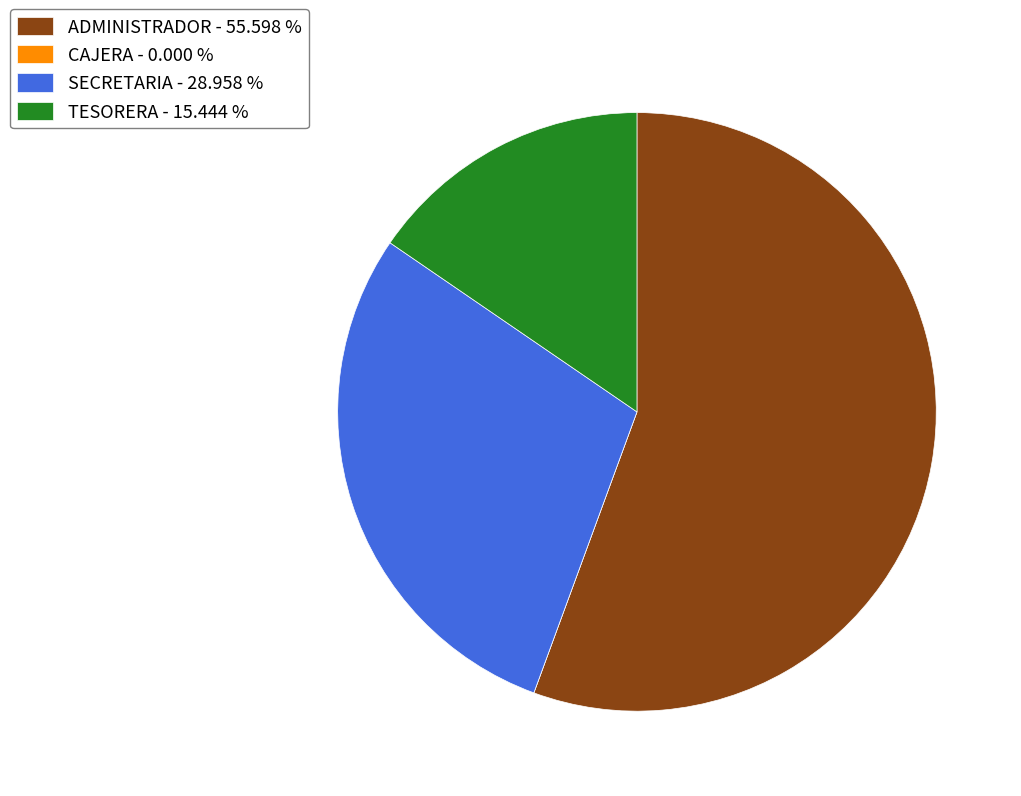

Is the sum of ADMINISTRADOR and TESORERA greater than half?

Yes